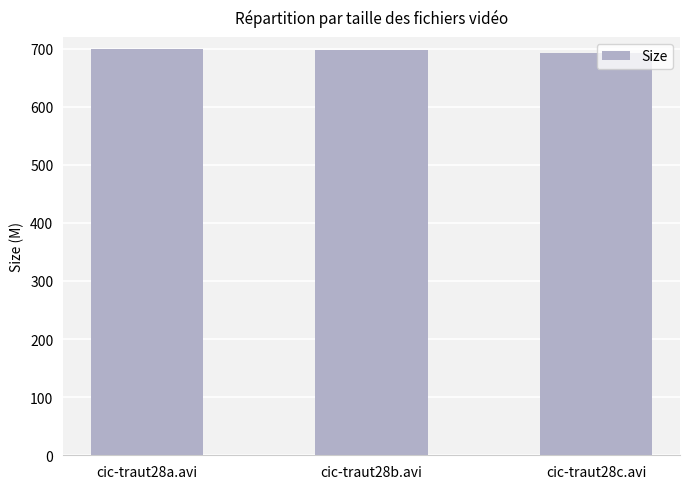

True or false: the data shows 426.8 at cic-traut28c.avi.

False